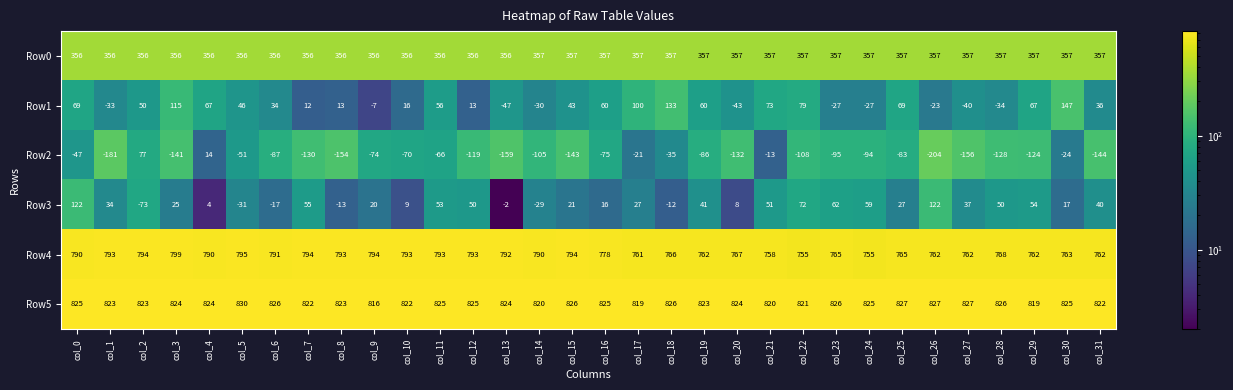

Rank the series by their maximum value, from highest to lowest.

Row5, Row4, Row0, Row1, Row3, Row2